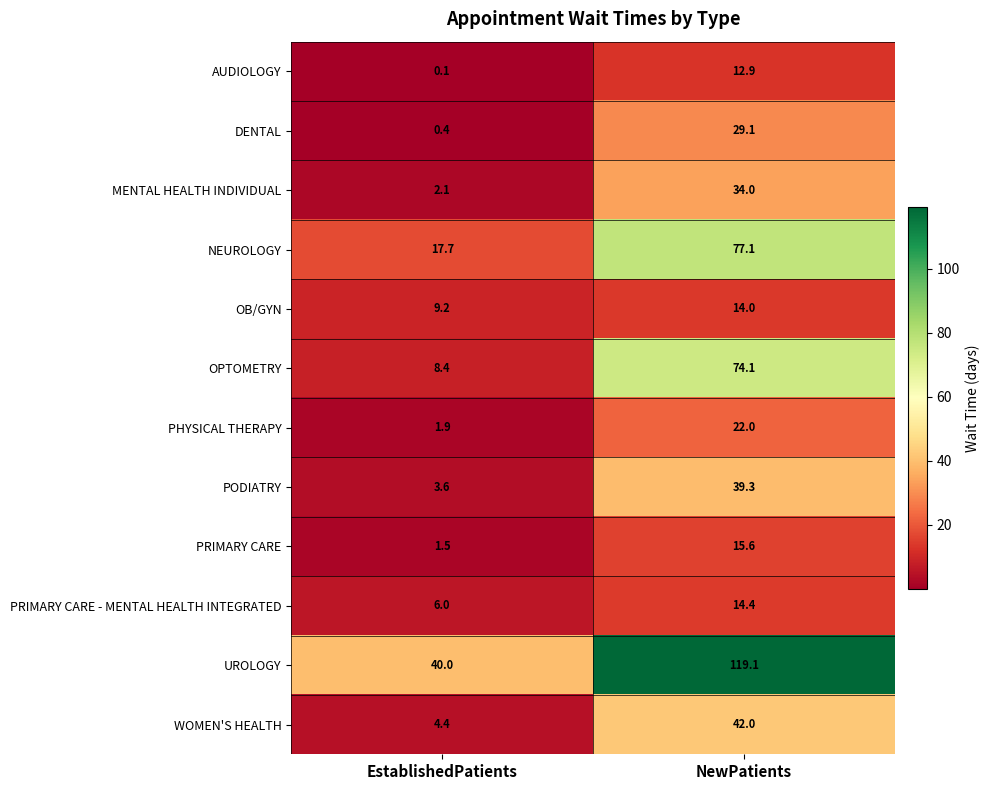

Reading left to right, transcribe all the data shown in this chart.

AUDIOLOGY: 0.1	12.9
DENTAL: 0.4	29.1
MENTAL HEALTH INDIVIDUAL: 2.1	34.0
NEUROLOGY: 17.7	77.1
OB/GYN: 9.2	14.0
OPTOMETRY: 8.4	74.1
PHYSICAL THERAPY: 1.9	22.0
PODIATRY: 3.6	39.3
PRIMARY CARE: 1.5	15.6
PRIMARY CARE - MENTAL HEALTH INTEGRATED: 6.0	14.4
UROLOGY: 40.0	119.1
WOMEN'S HEALTH: 4.4	42.0